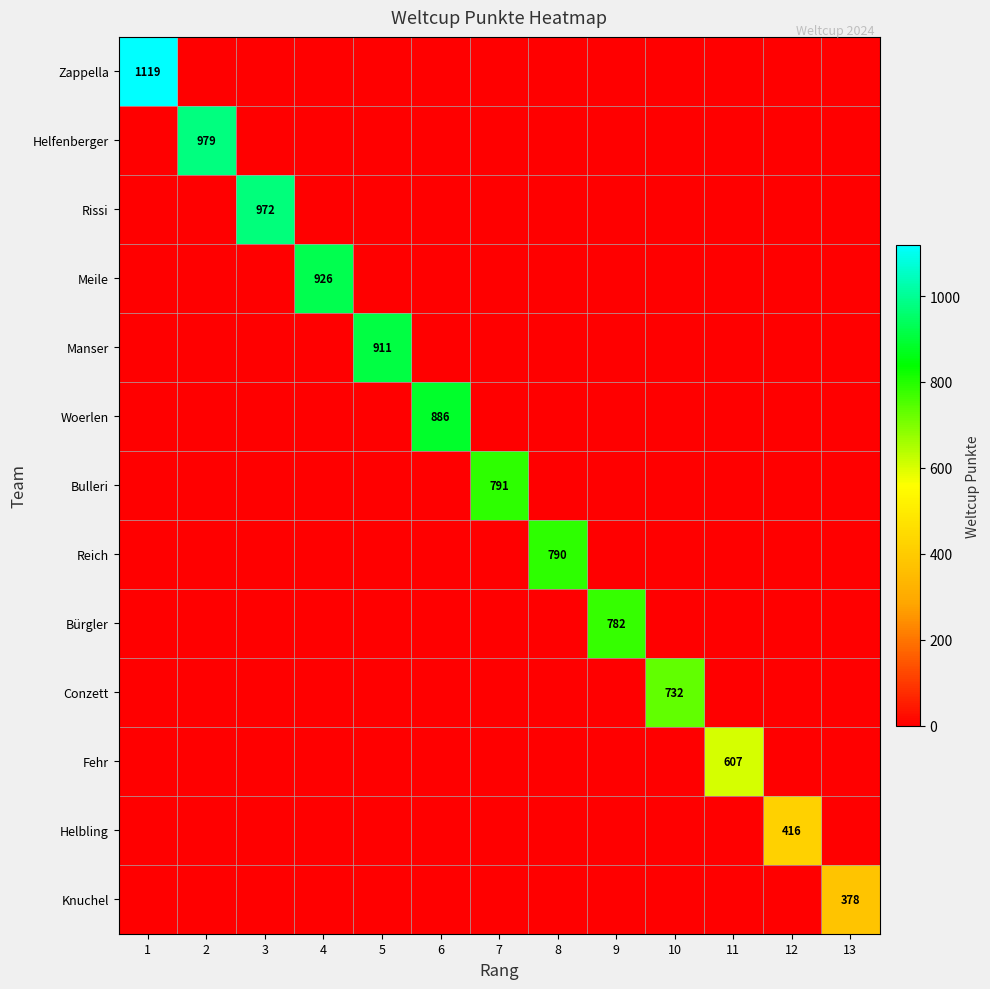

Rank the categories by Meile value from highest to lowest.

4, 1, 2, 3, 5, 6, 7, 8, 9, 10, 11, 12, 13